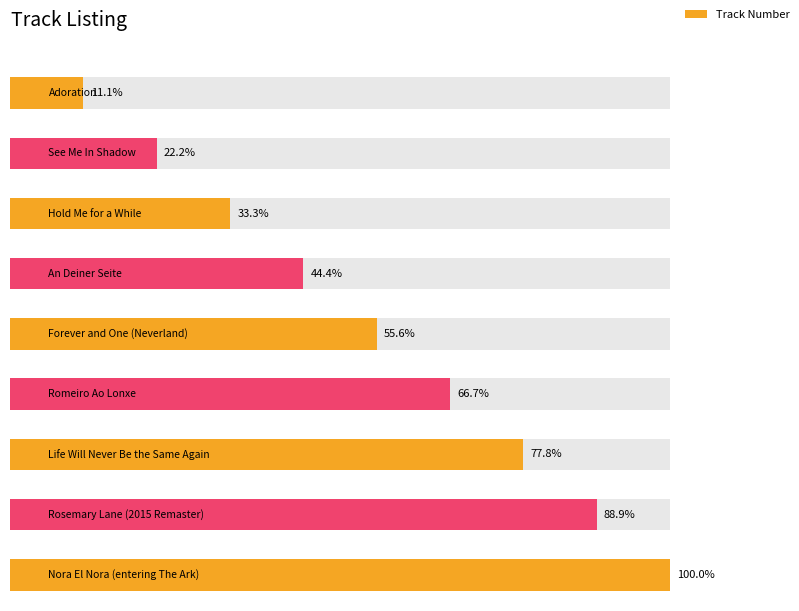

List the labels in order of value, largest first.

Nora El Nora (entering The Ark), Rosemary Lane (2015 Remaster), Life Will Never Be the Same Again, Romeiro Ao Lonxe, Forever and One (Neverland), An Deiner Seite, Hold Me for a While, See Me In Shadow, Adoration